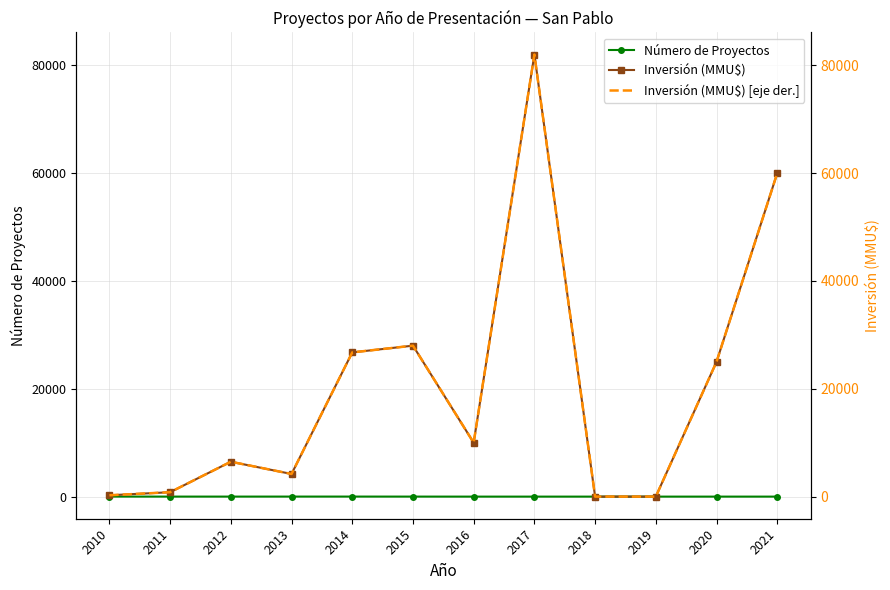

What are all the series names shown in the legend?

Número de Proyectos, Inversión (MMU$), Inversión (MMU$) [eje der.]